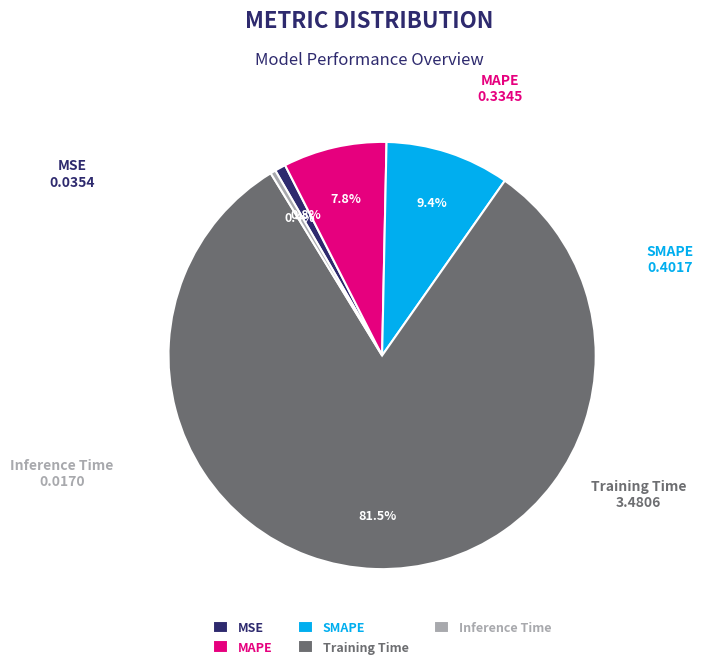

To the nearest percent, what is the difference between the Inference Time and SMAPE slice percentages?

9%